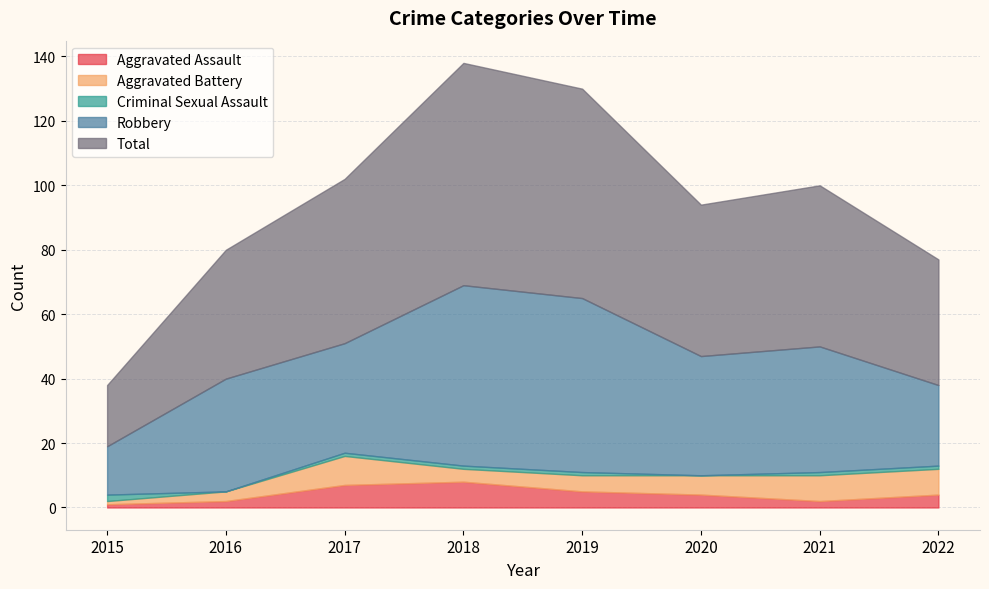

What are all the series names shown in the legend?

Aggravated Assault, Aggravated Battery, Criminal Sexual Assault, Robbery, Total